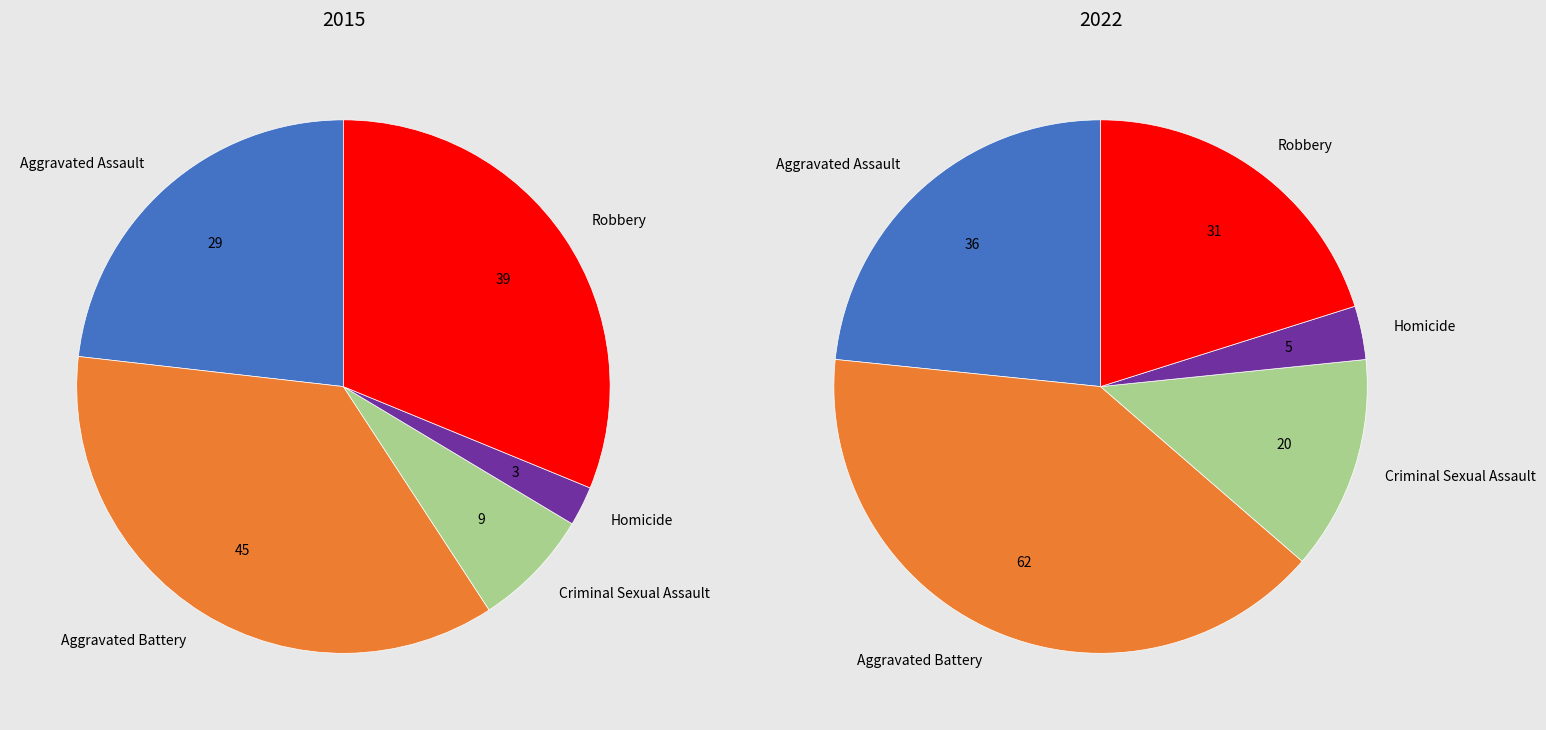

Does any single category account for the majority?

No